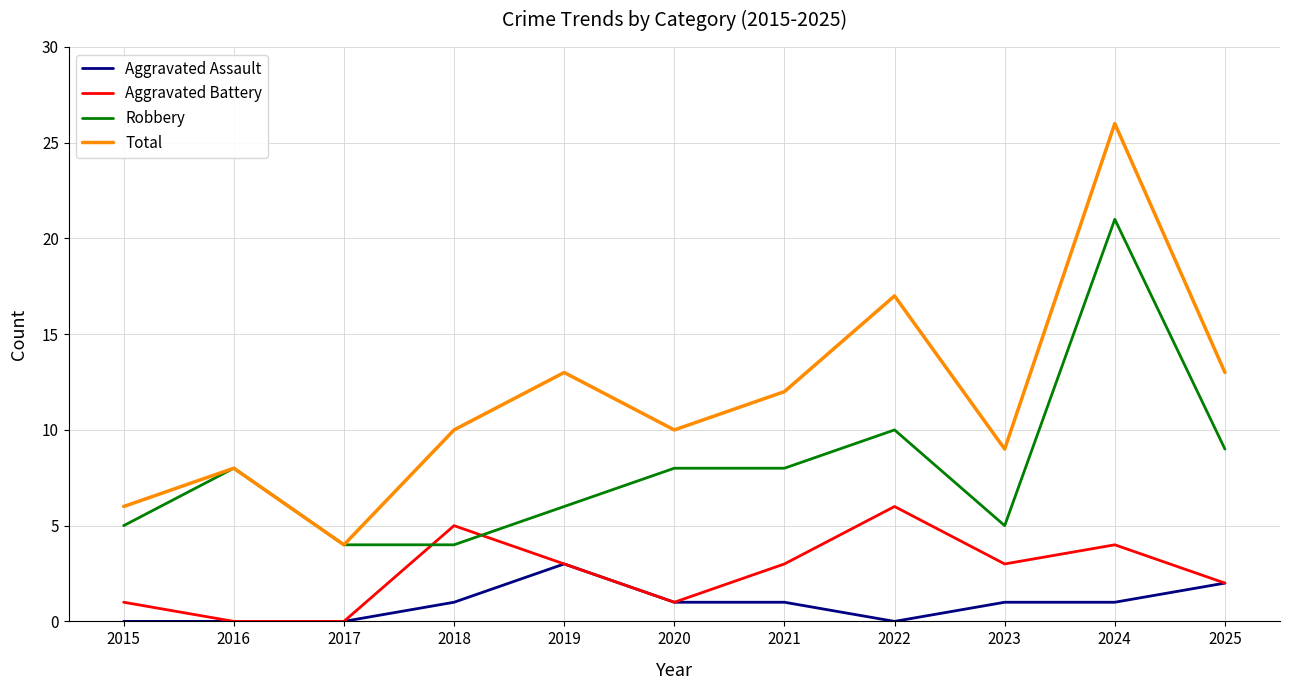

True or false: Total and Aggravated Battery cross at least once.

False